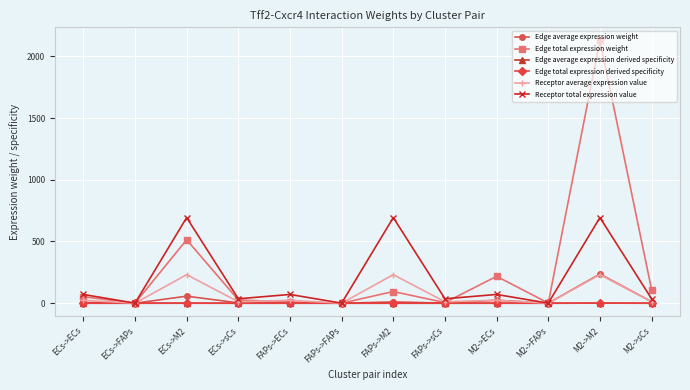

How many values in the Receptor average expression value series are below 23?

6